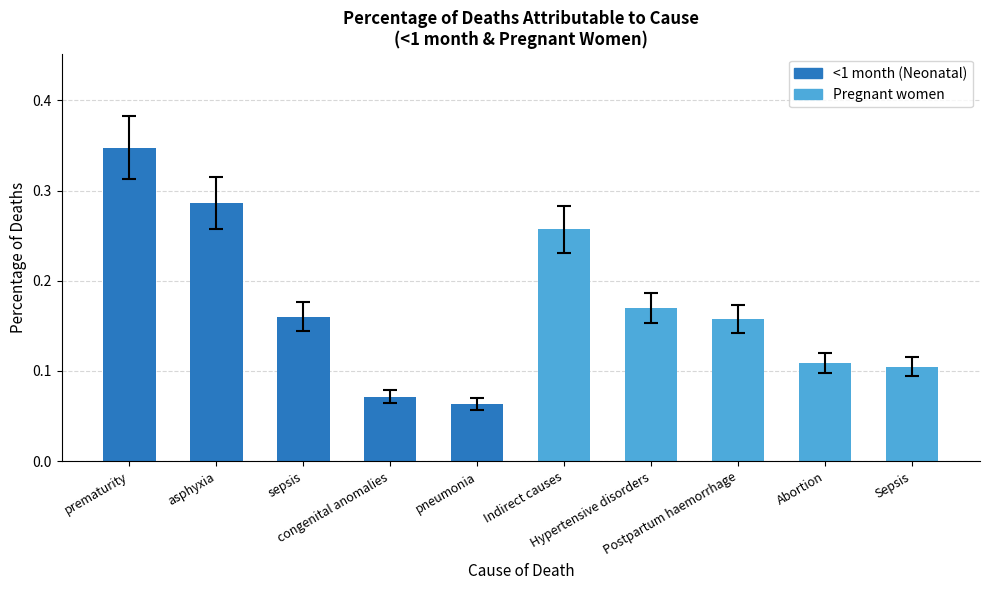

Count the values in the range 0 to 1.

10